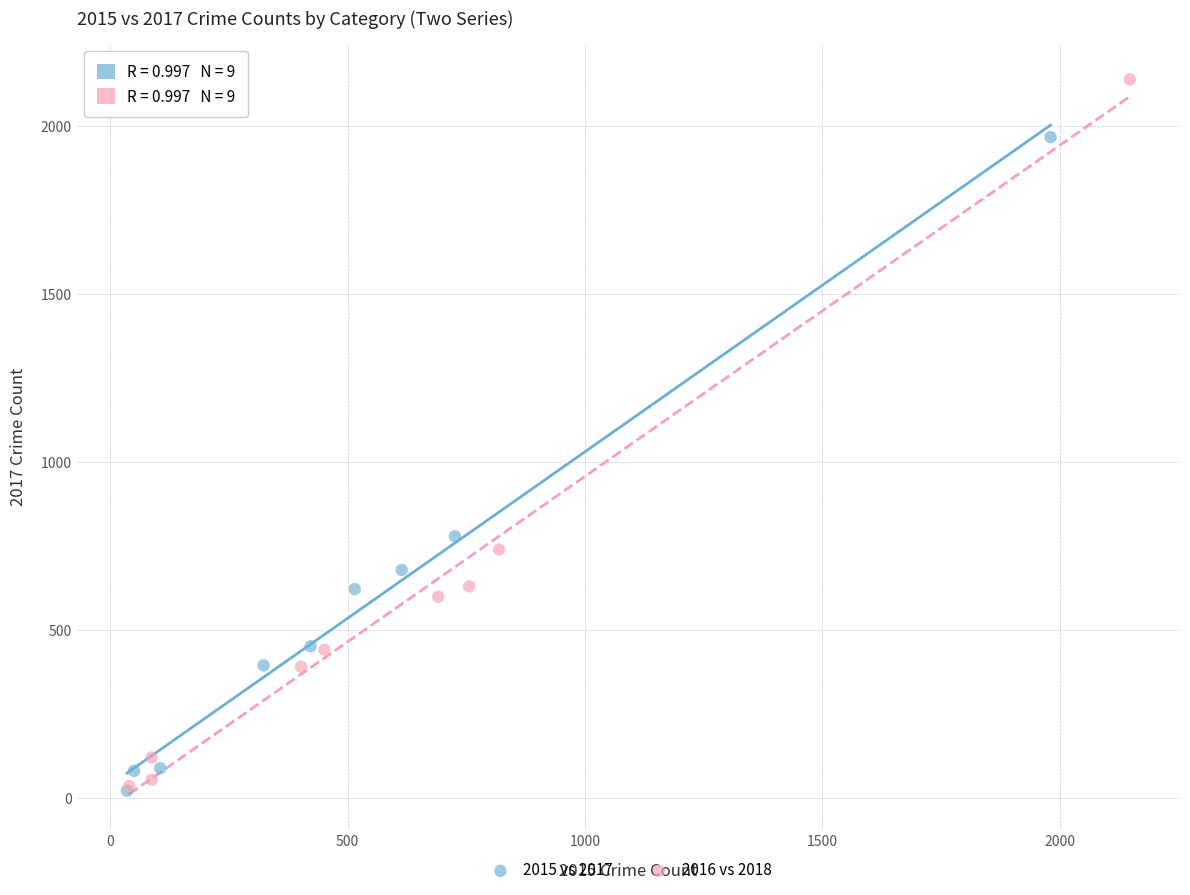

What are all the series names shown in the legend?

2015 vs 2017, 2016 vs 2018